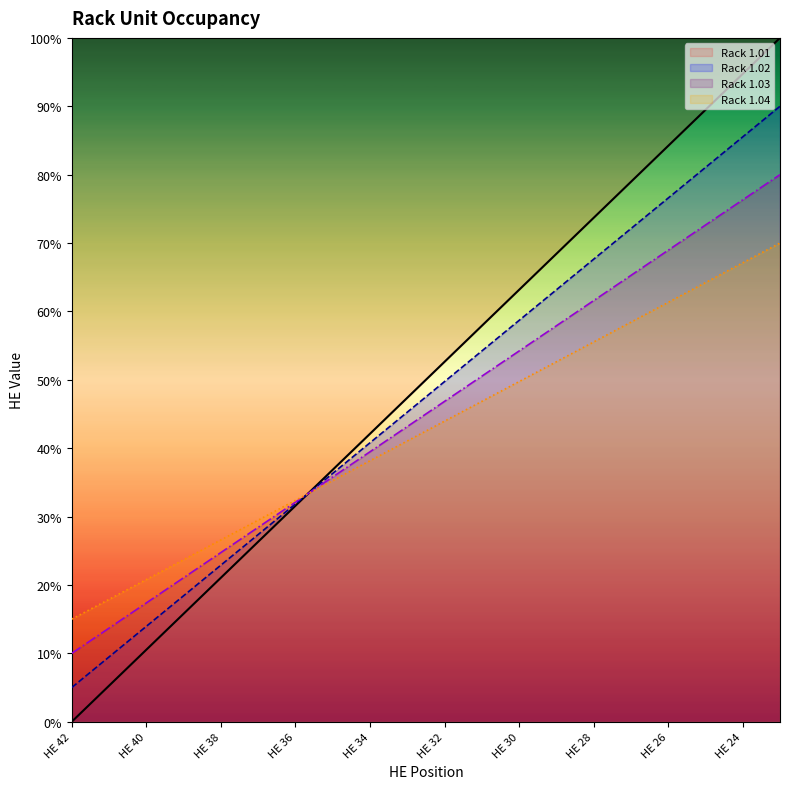

Does the chart have visible grid lines?

No